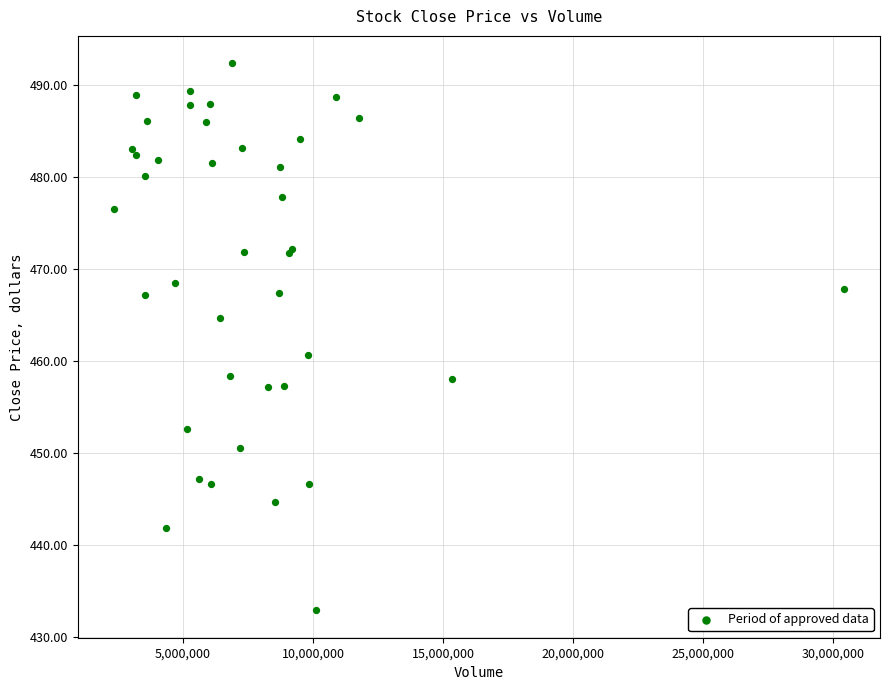

What Y value in the scatter plot is closest to 462?

460.6